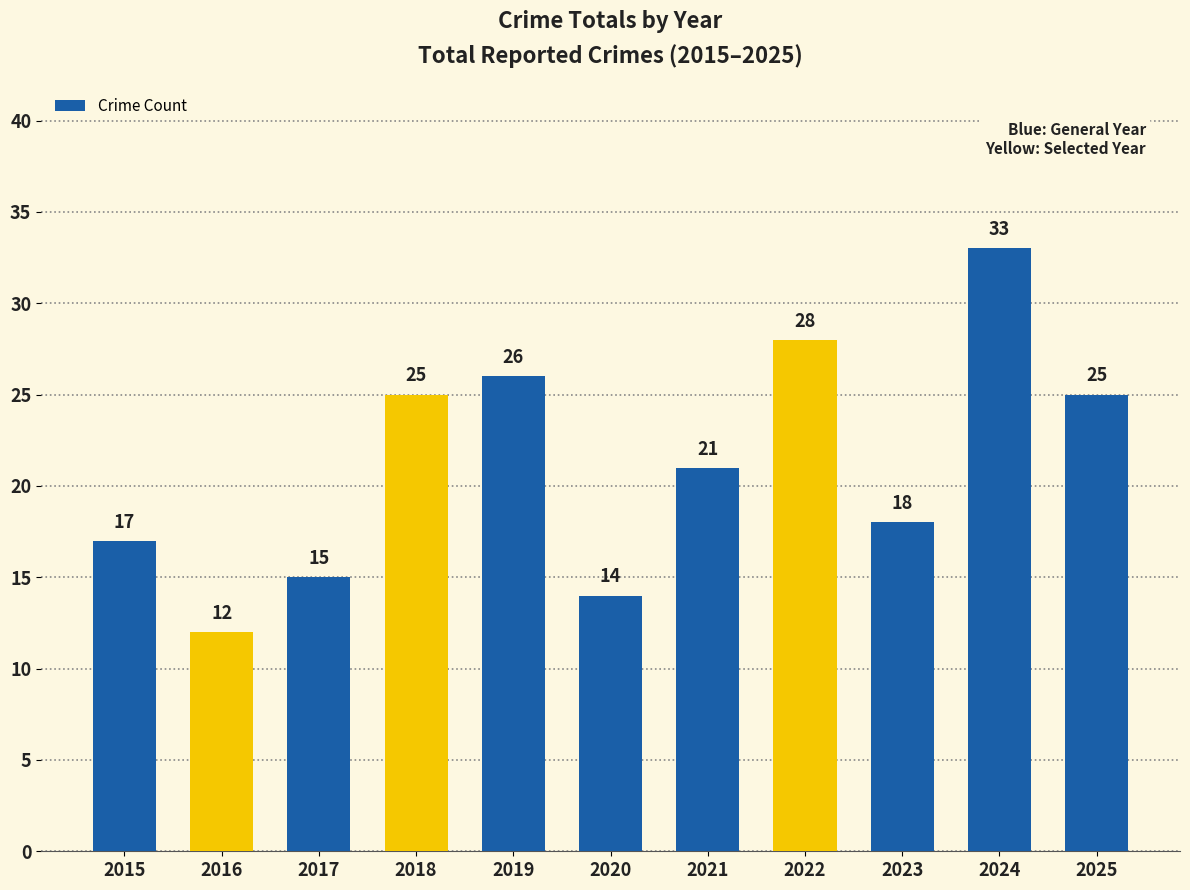

What is the approximate value at 2024?

33